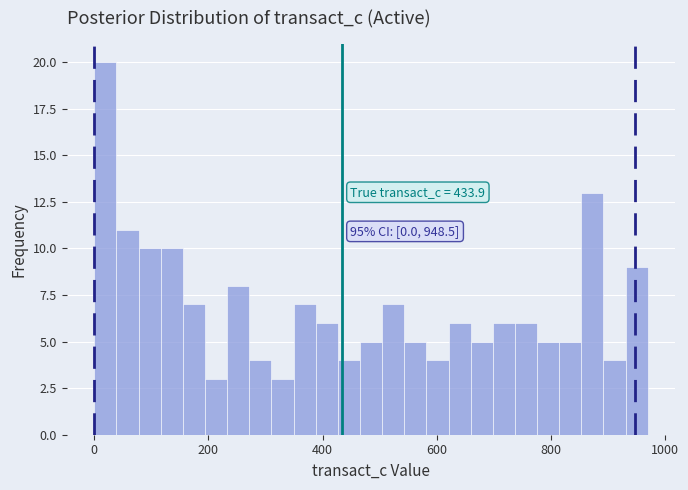

Read against the x-axis, roughly where is the centre of the tallest bar?

20